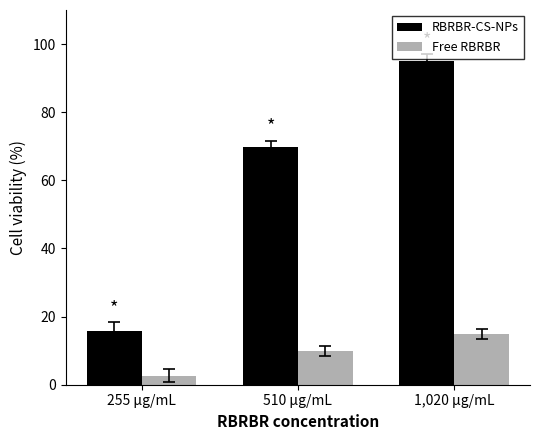

What is the sum of all Free RBRBR values?

27.6